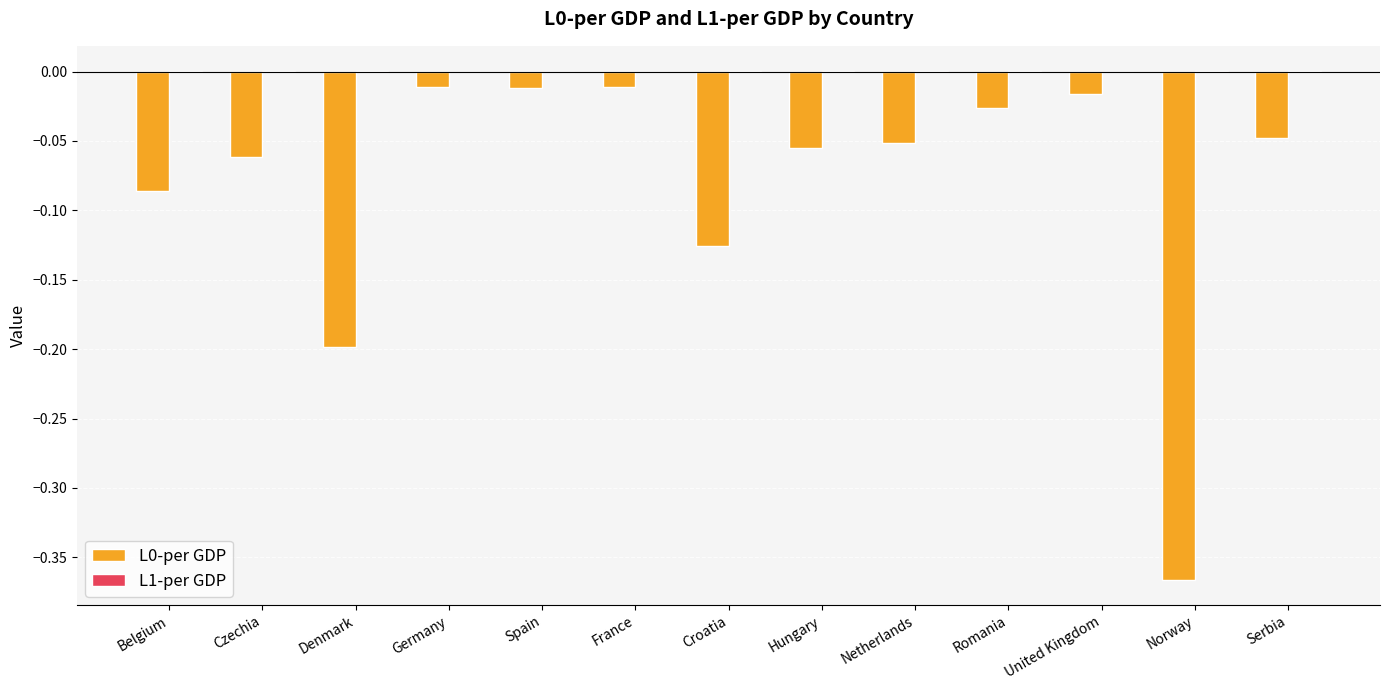

What is the sum of all L0-per GDP values?

-1.1